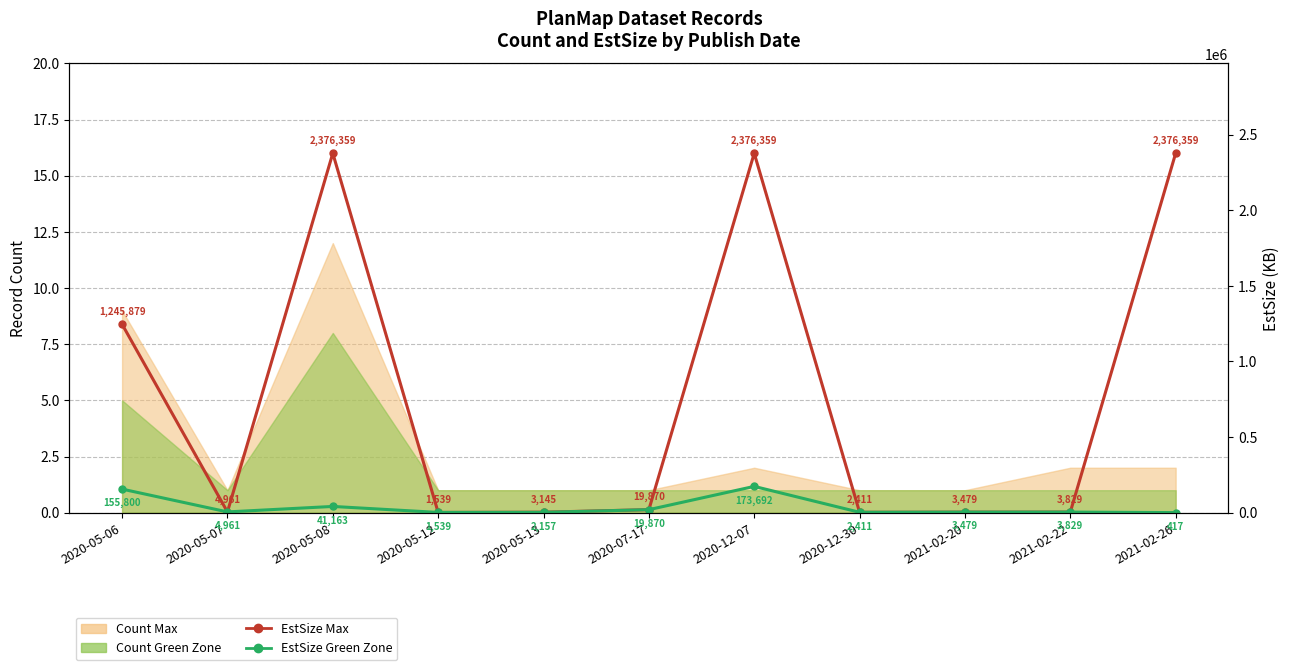

How many categories are shown in the chart?

11